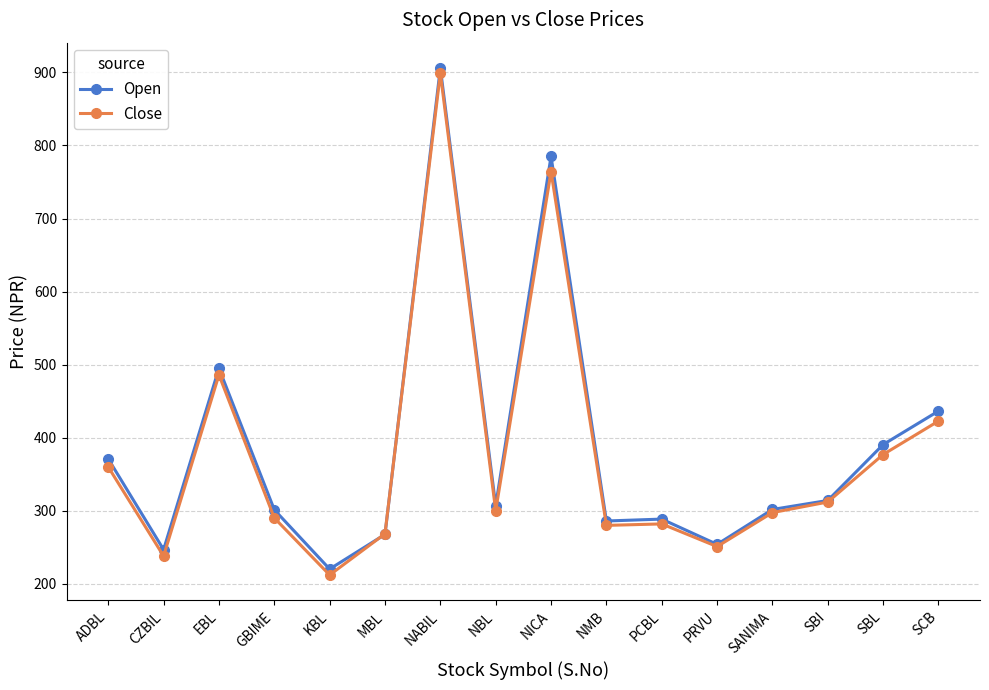

What is the highest value of the Open series?

906.0